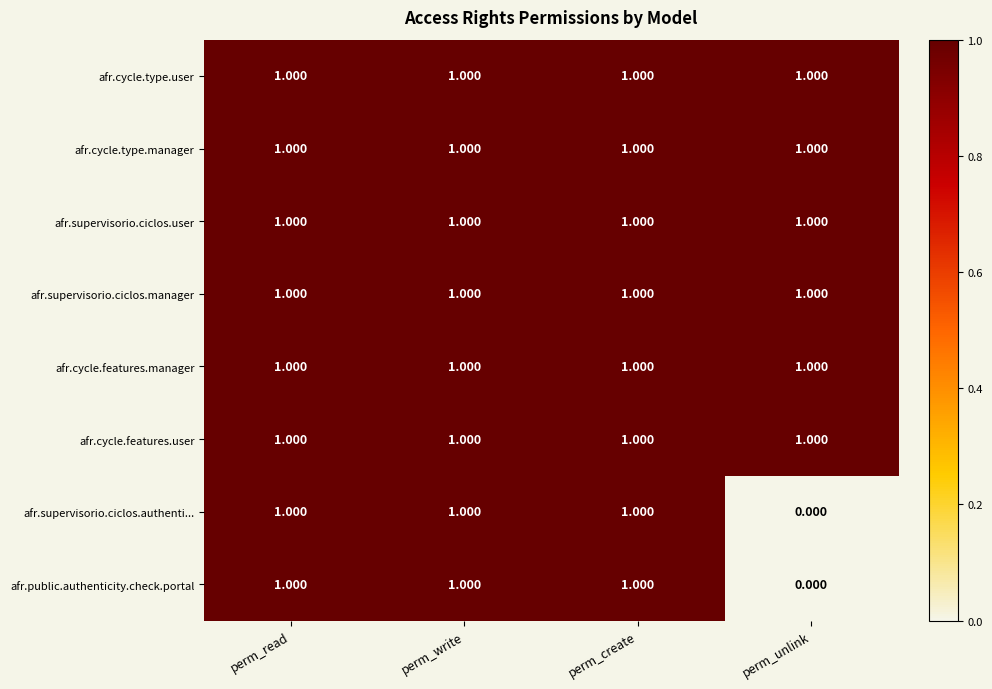

Where is afr.supervisorio.ciclos.authenti... nearest to the value 0?

perm_unlink